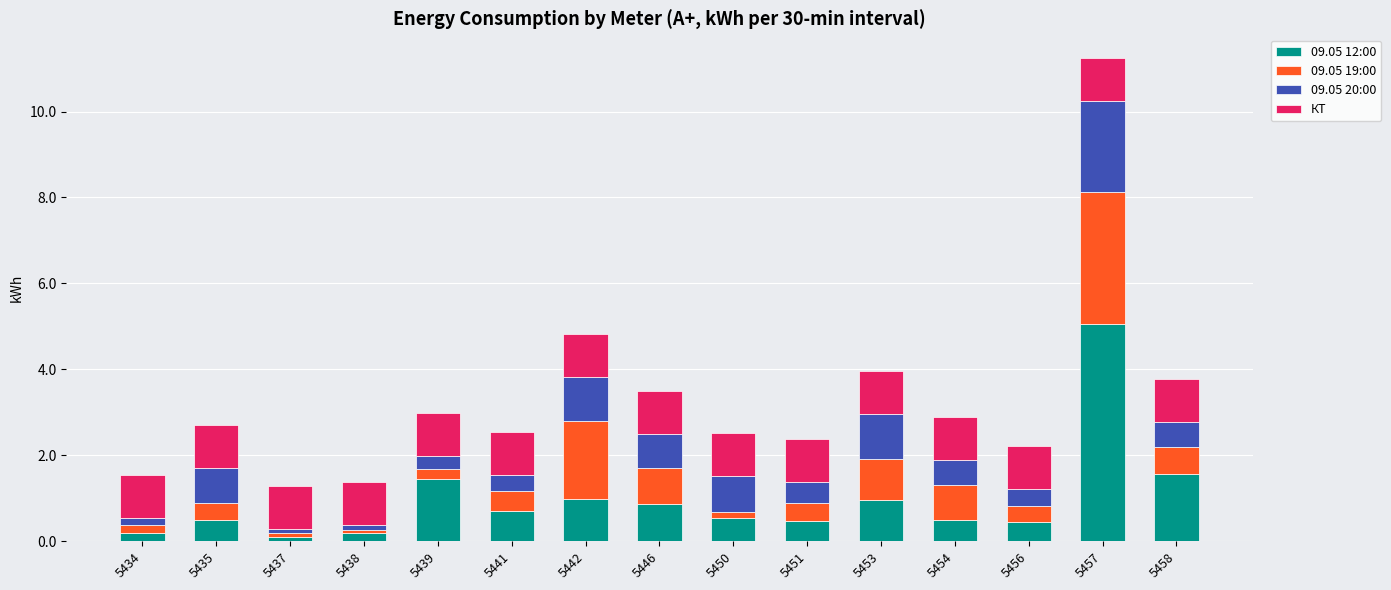

Count the number of data series in this chart.

4